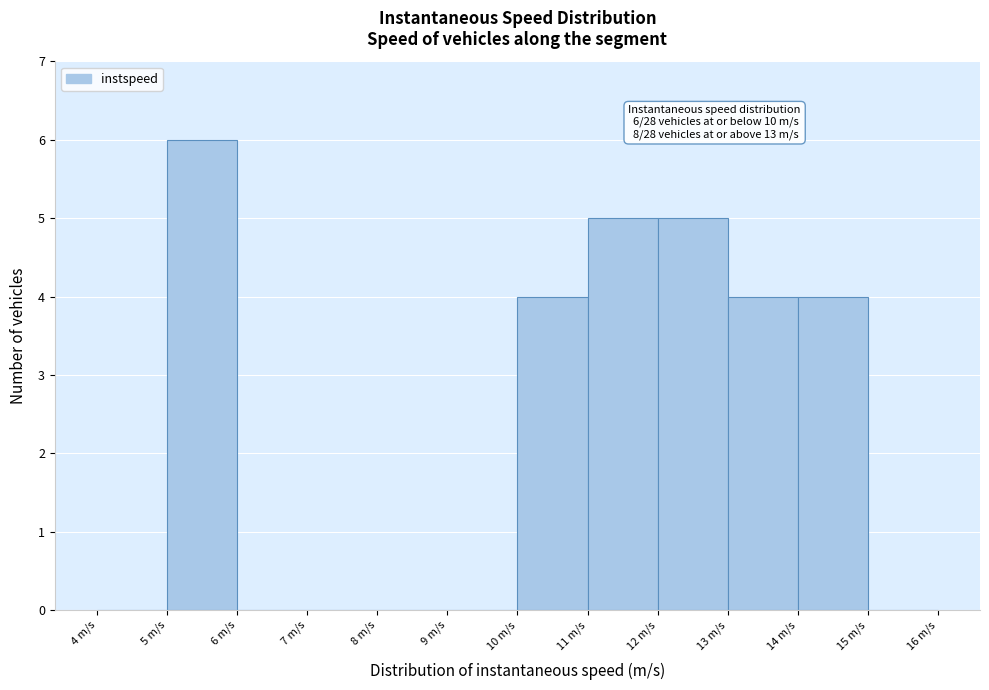

Over which range of the x-axis is the bar tallest?

5 to 6